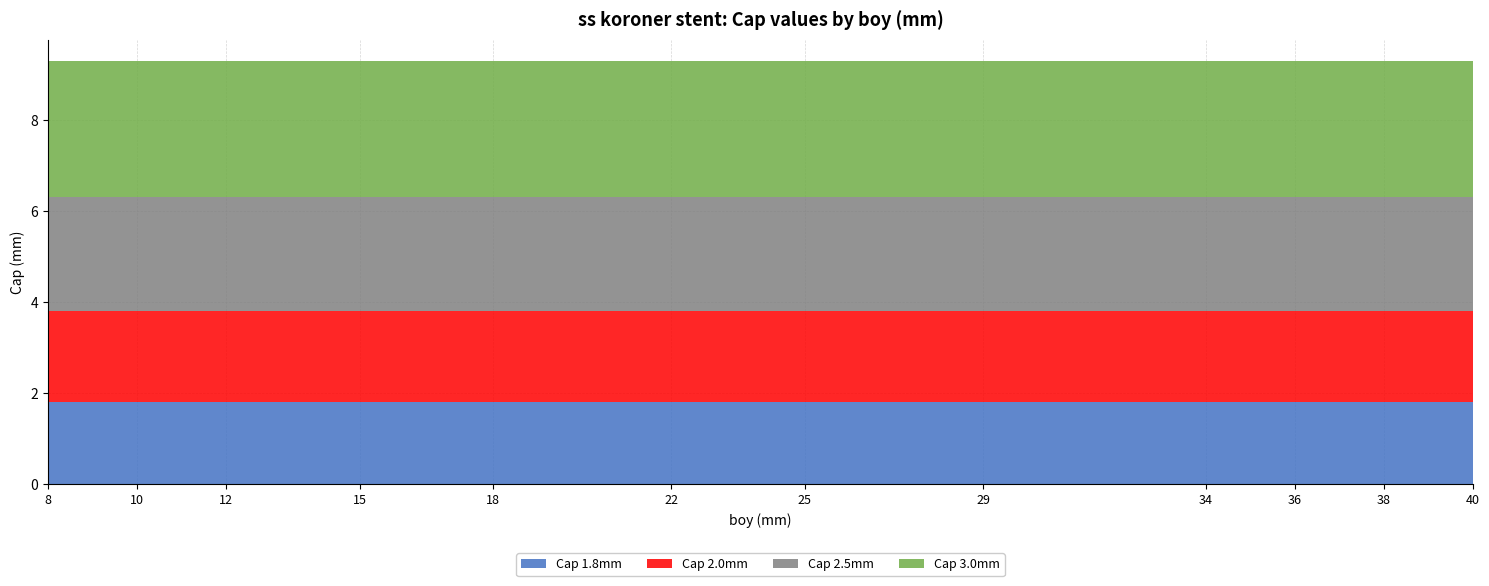

Reading left to right, extract all data points from this chart.

Cap 1.8mm: 1.8	1.8	1.8	1.8	1.8	1.8	1.8	1.8	1.8	1.8	1.8	1.8
Cap 2.0mm: 2.0	2.0	2.0	2.0	2.0	2.0	2.0	2.0	2.0	2.0	2.0	2.0
Cap 2.5mm: 2.5	2.5	2.5	2.5	2.5	2.5	2.5	2.5	2.5	2.5	2.5	2.5
Cap 3.0mm: 3.0	3.0	3.0	3.0	3.0	3.0	3.0	3.0	3.0	3.0	3.0	3.0